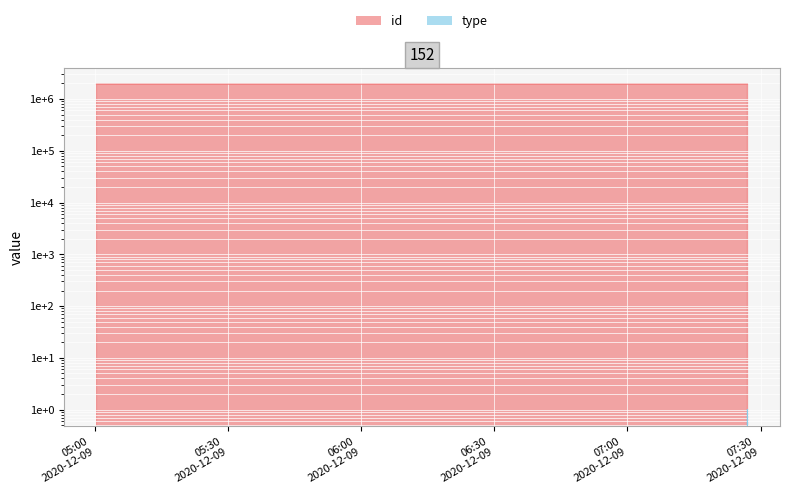

Rank the series at 2020-12-09 05:30:25 from lowest to highest value.

type, id